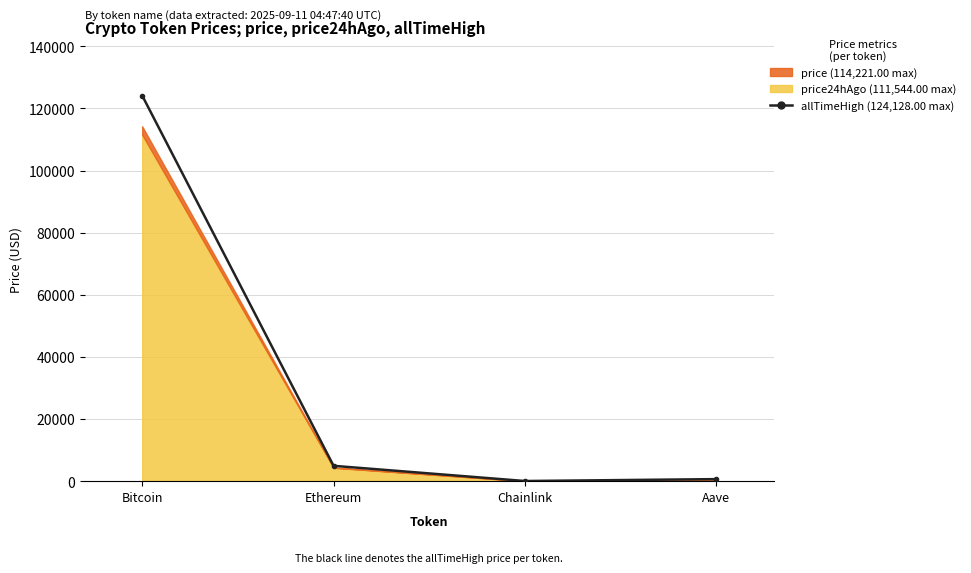

Is it true that the value at Aave is 661.7?

True